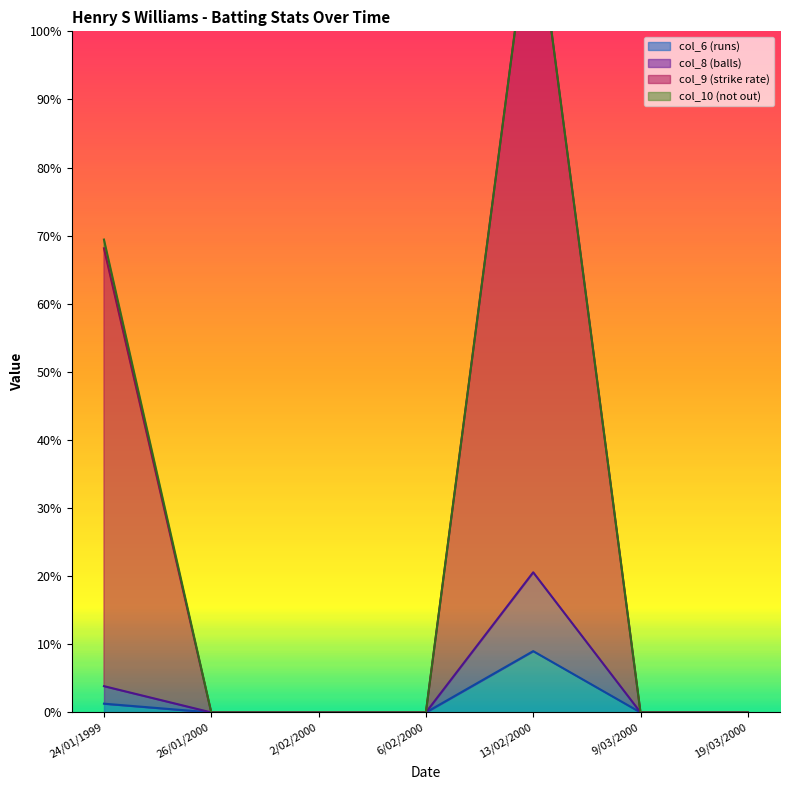

At which label does col_6 (runs) reach its peak?

13/02/2000